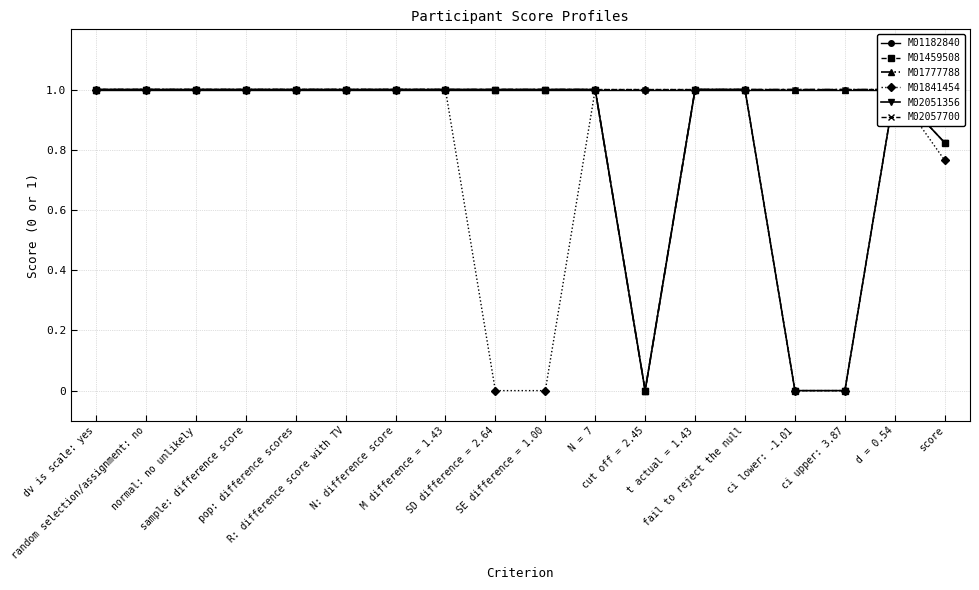

What is the value of the M02057700 point at the 6th from the left?

1.0